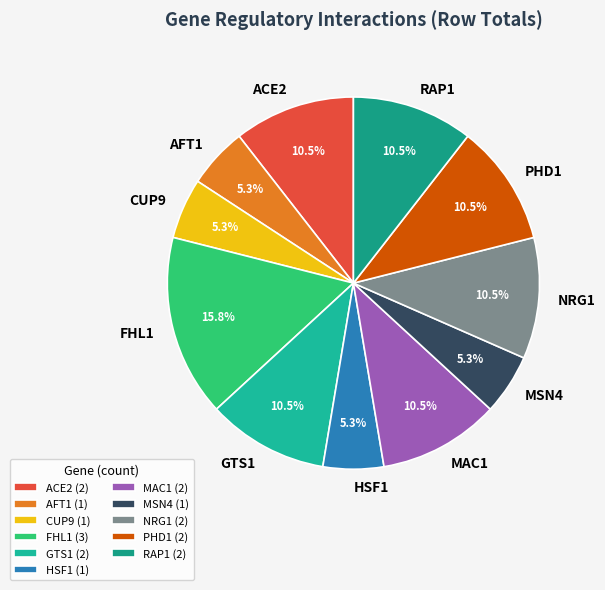

Is the sum of HSF1 and PHD1 greater than half?

No